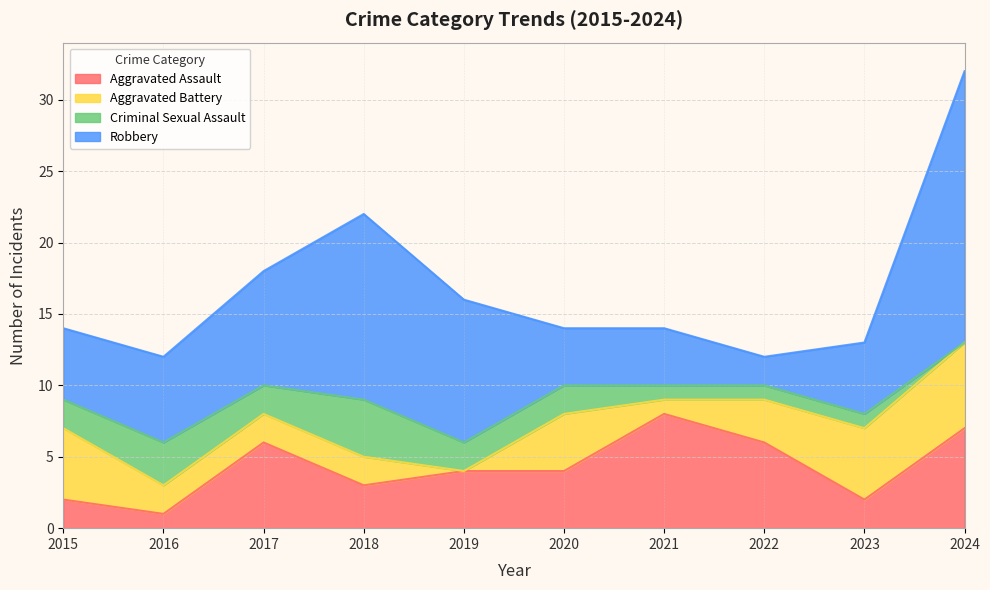

What is the sum of all Robbery values?

76